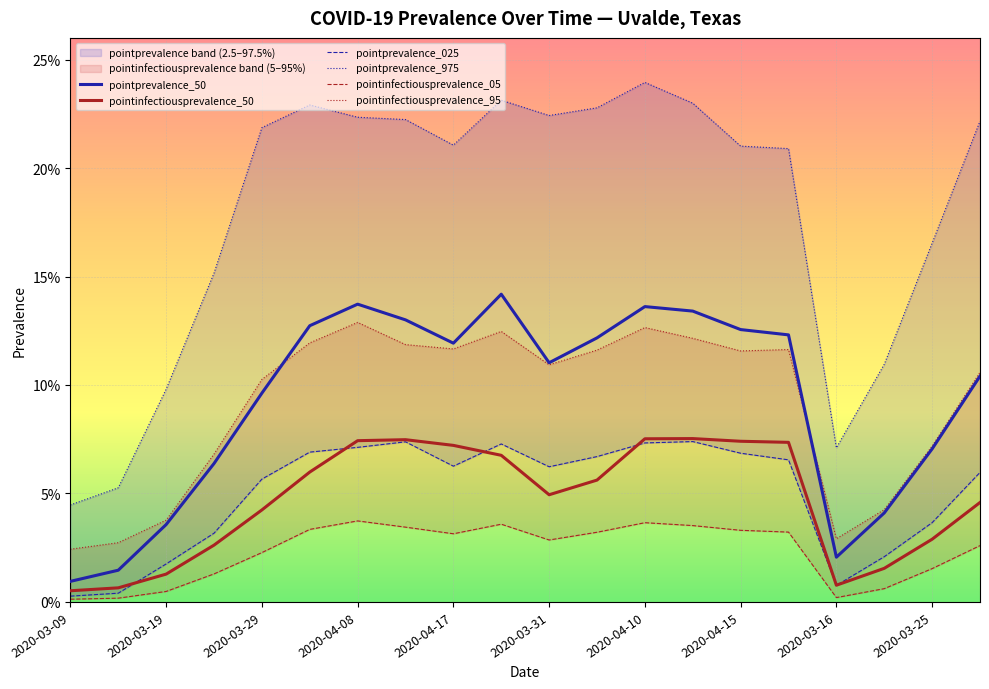

What are all the series names shown in the legend?

pointprevalence_50, pointinfectiousprevalence_50, pointprevalence_025, pointprevalence_975, pointinfectiousprevalence_05, pointinfectiousprevalence_95